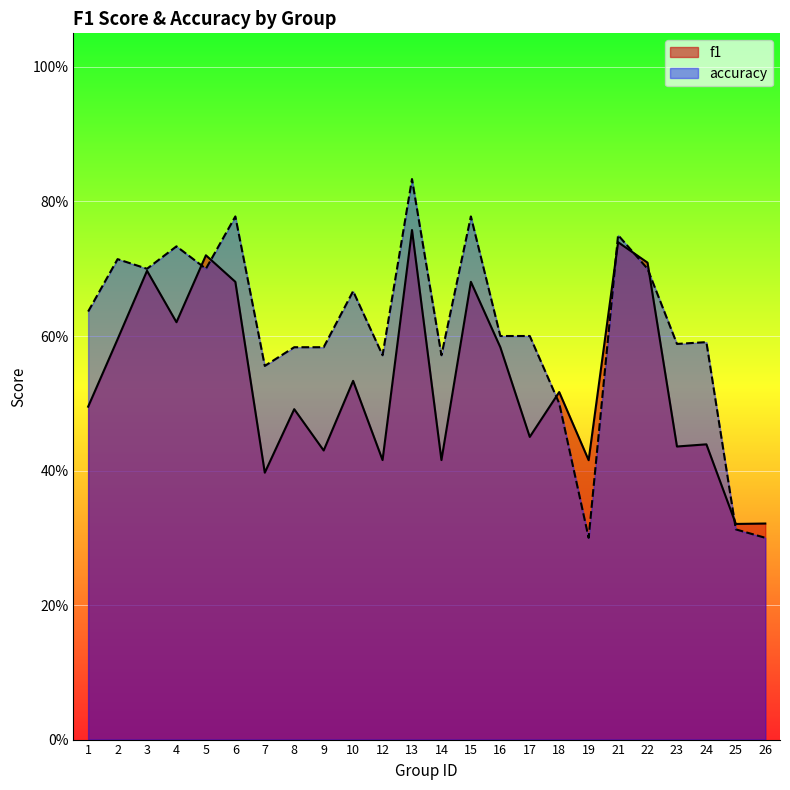

What is the maximum value for f1?

0.8